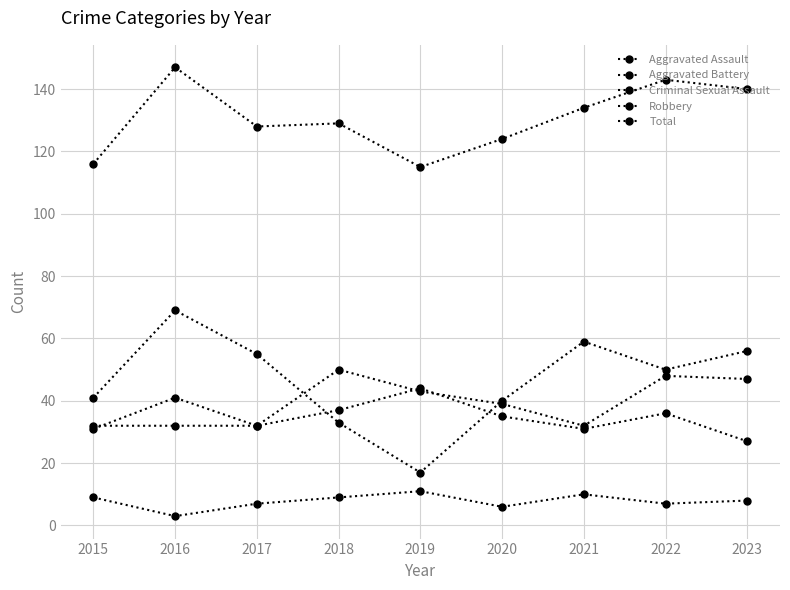

How many lines are shown in the chart?

5